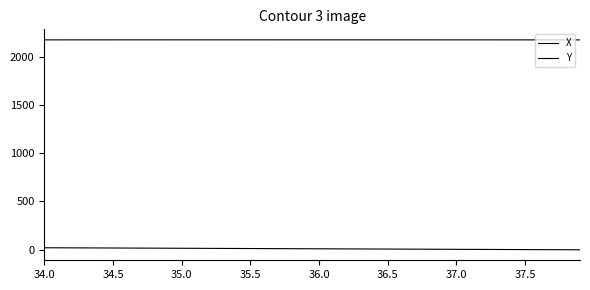

Does the chart have visible grid lines?

No